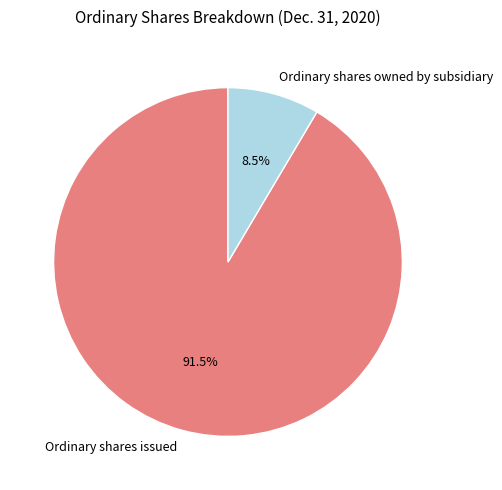

What is the ratio of the value at Ordinary shares owned by subsidiary to the value at Ordinary shares issued?

0.1